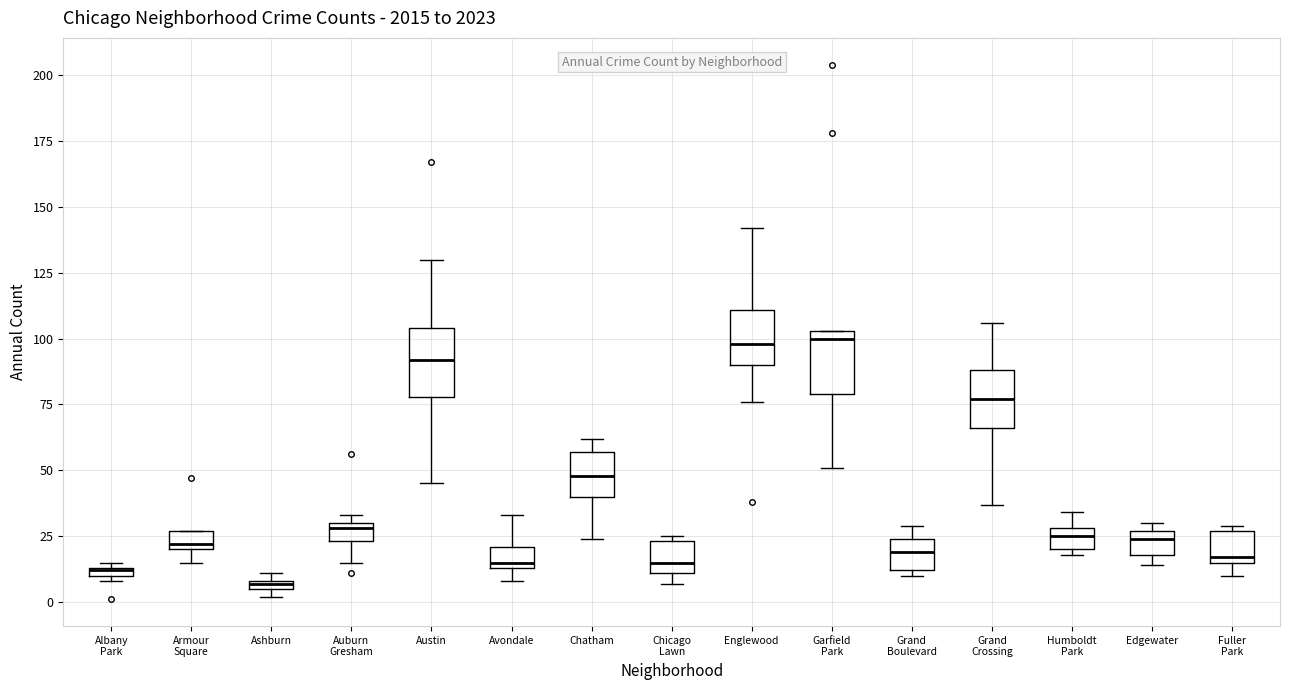

Where is the upper edge of the box for Chatham on the y-axis? The values are not printed on the chart, so give them approximately, as read against the axis.

55